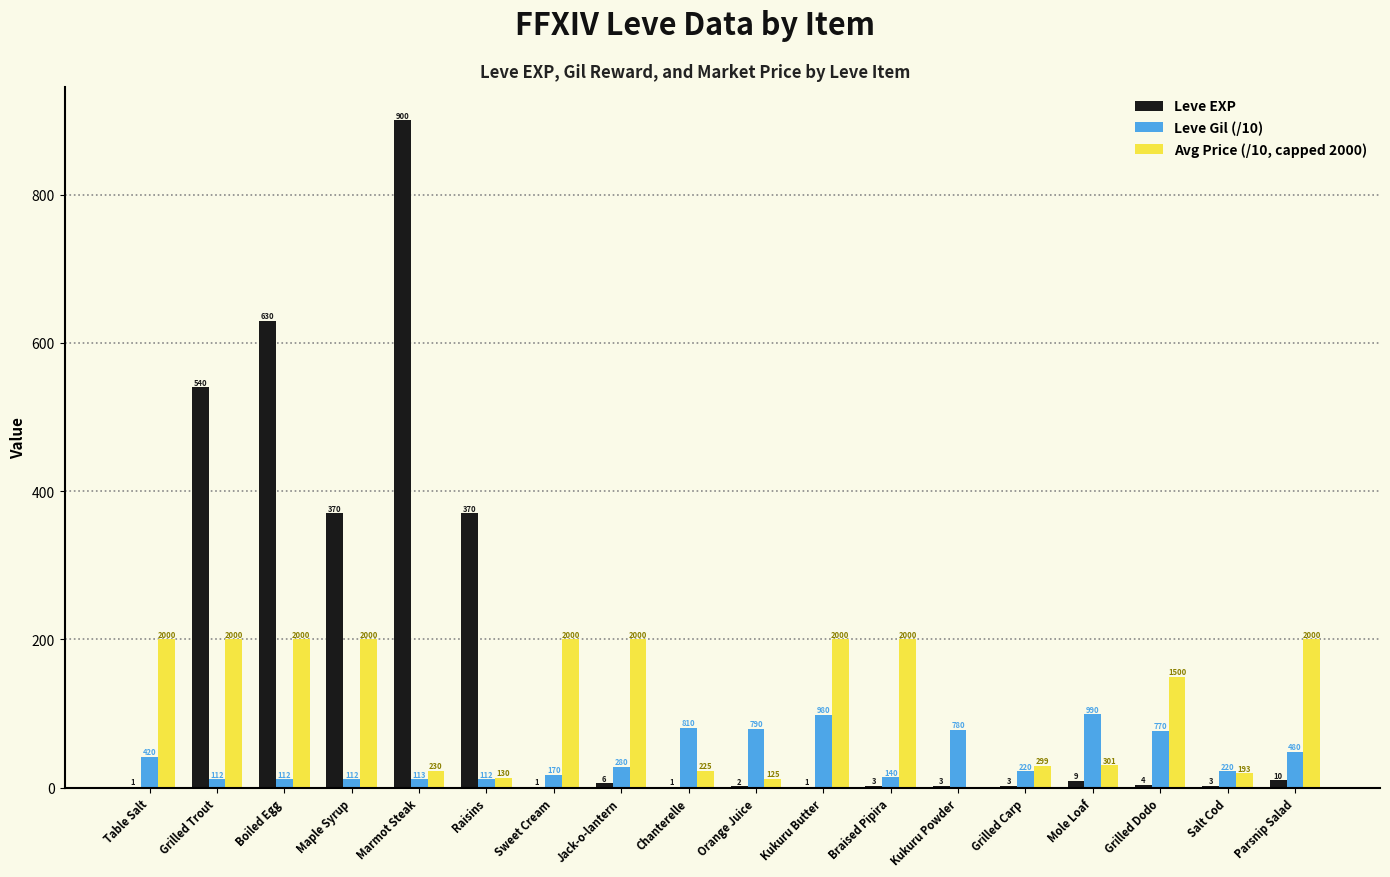

Between Orange Juice and Boiled Egg, which is larger?

Boiled Egg